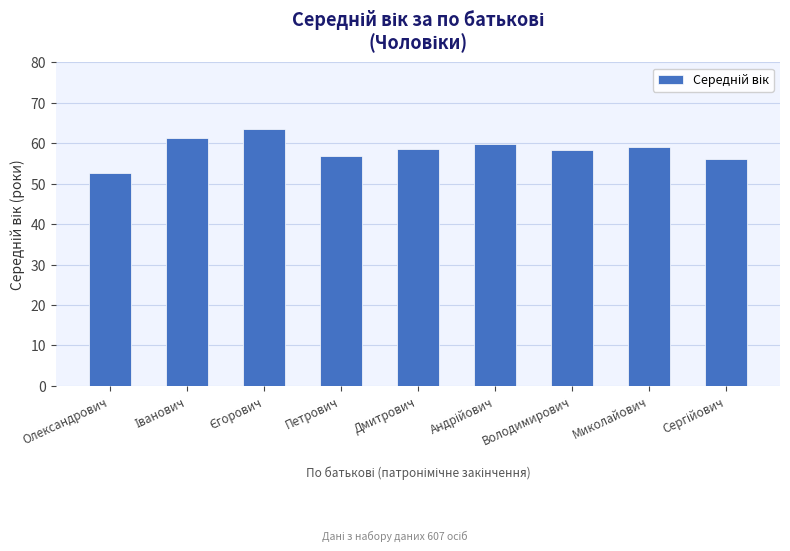

What is the smallest value displayed?

52.7